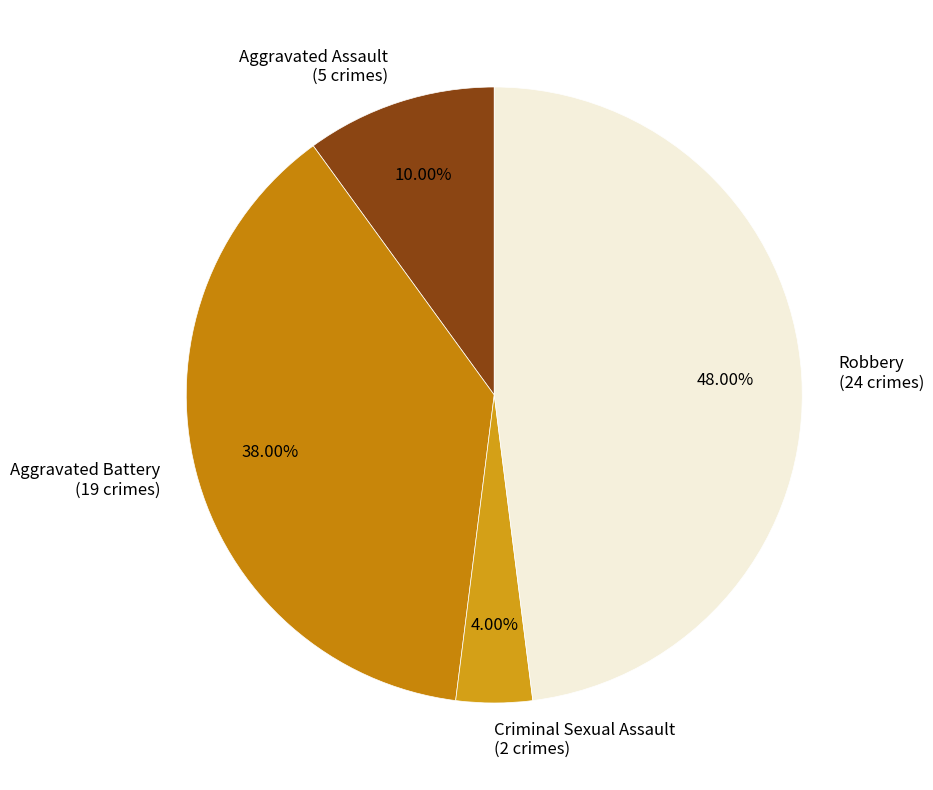

Between Aggravated Battery and Robbery, which is larger?

Robbery